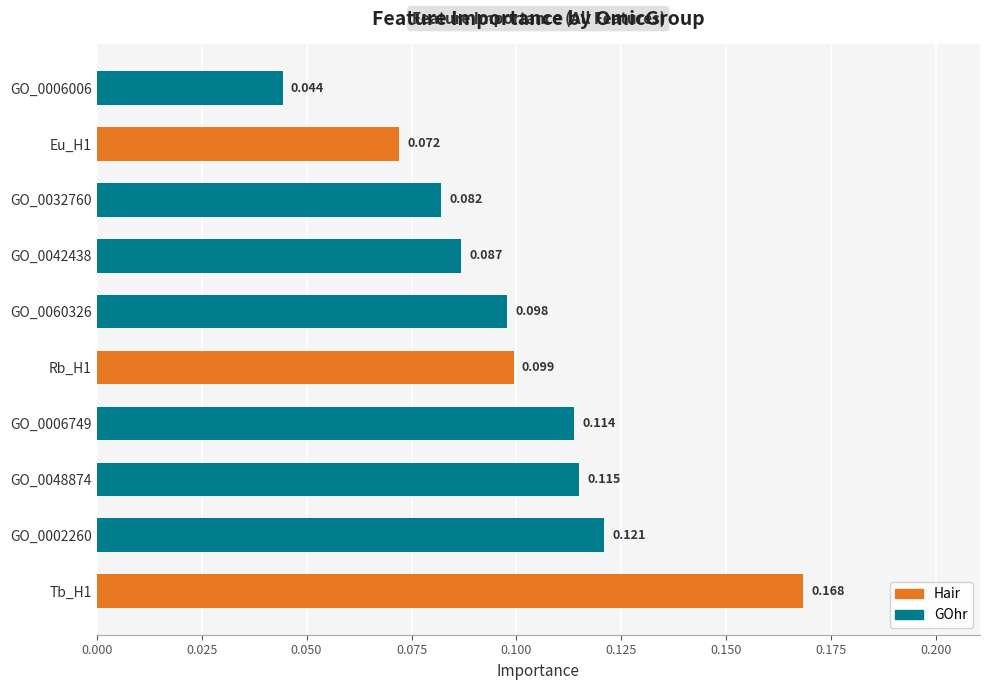

Which category has the lowest value across all series?

GO_0006006